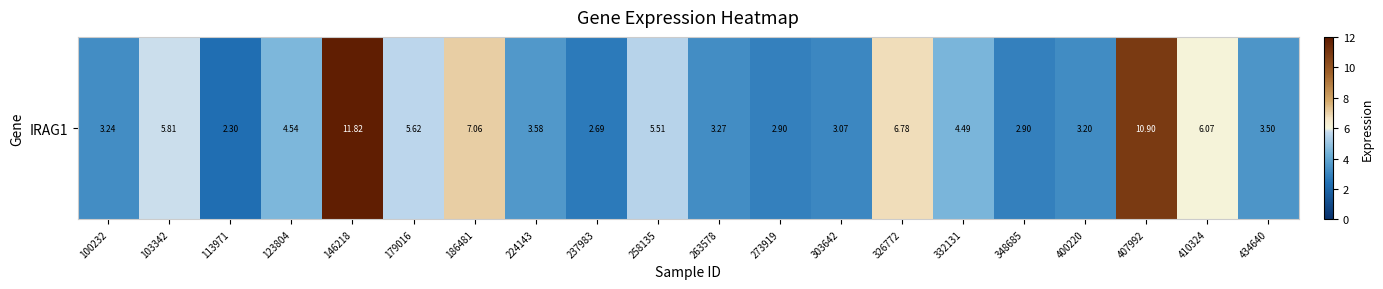

What is the approximate value at 179016?

5.6